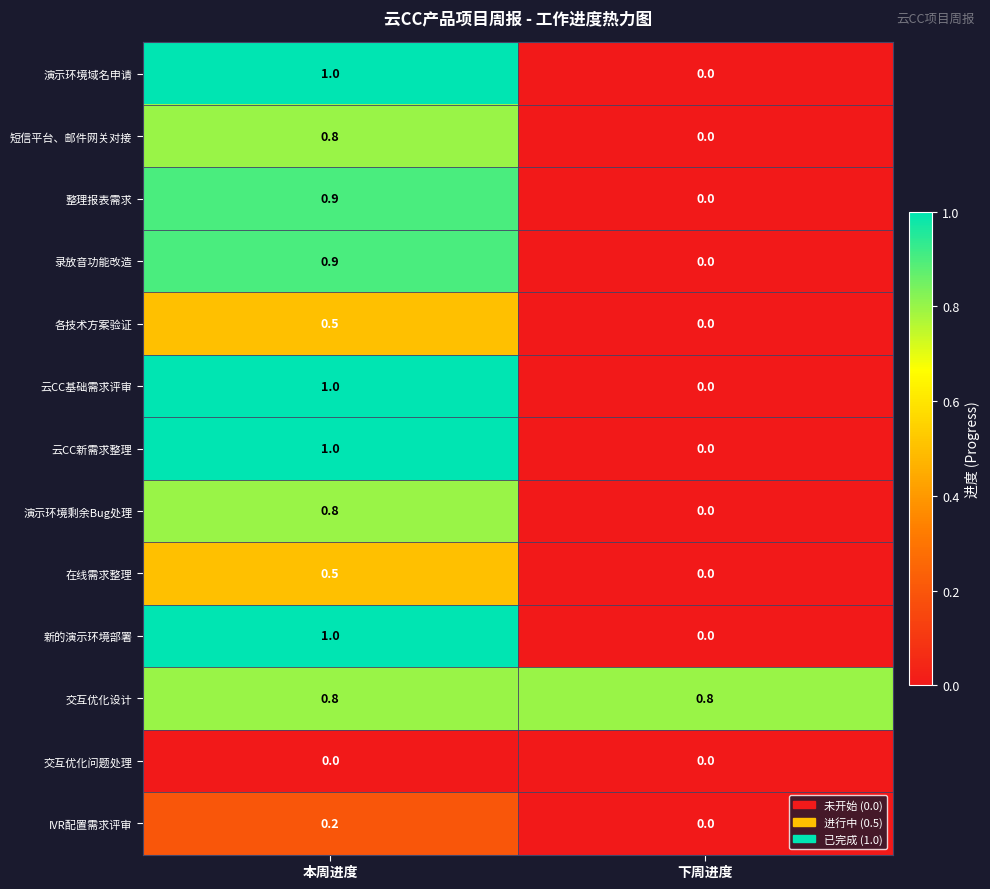

List the labels in order of 云CC基础需求评审 value, largest first.

本周进度, 下周进度